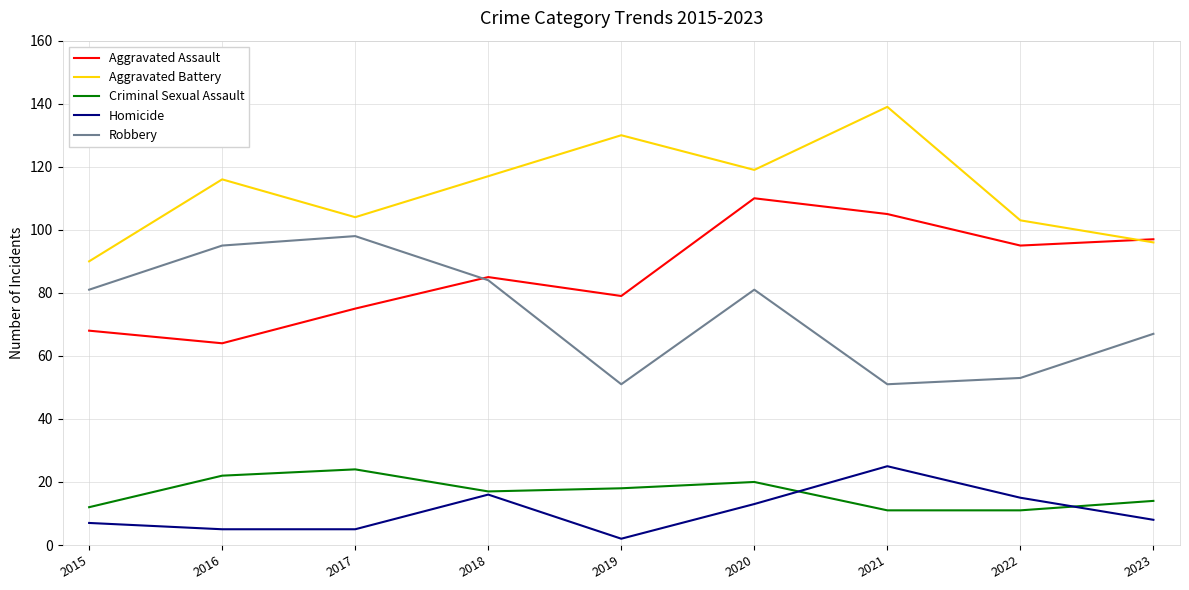

What is the maximum value for Homicide?

25